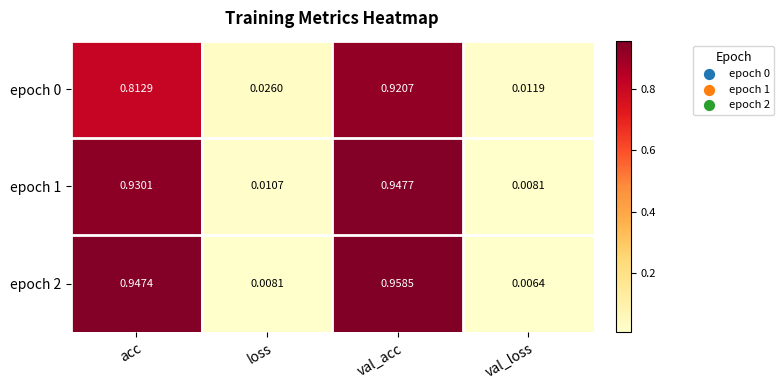

Which label corresponds to the smallest value in the chart?

val_loss